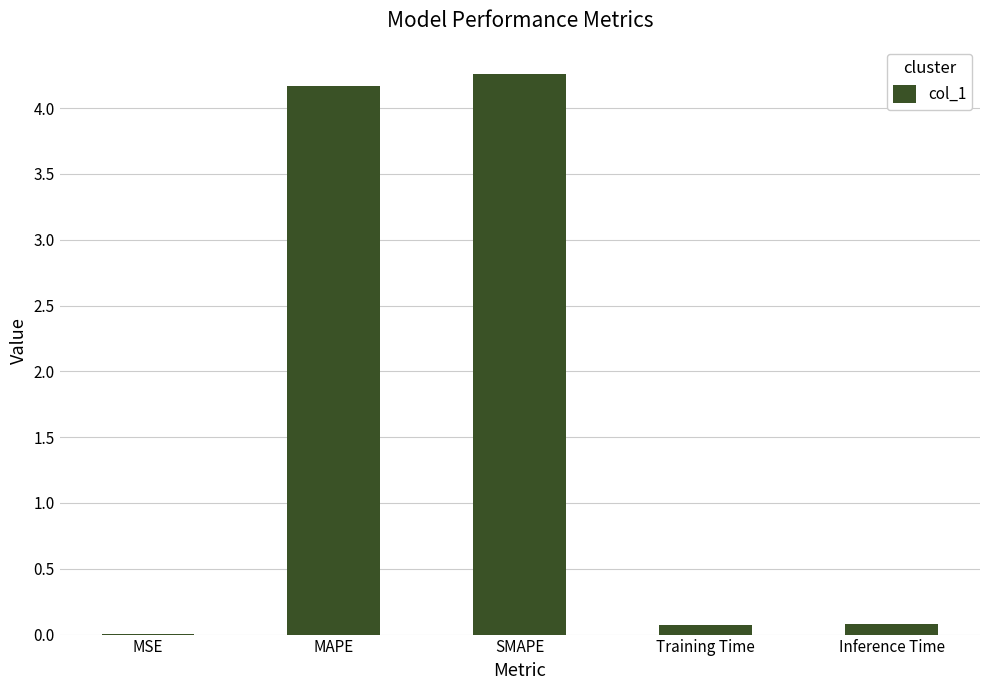

Is it true that the value at MAPE is 7.1?

False